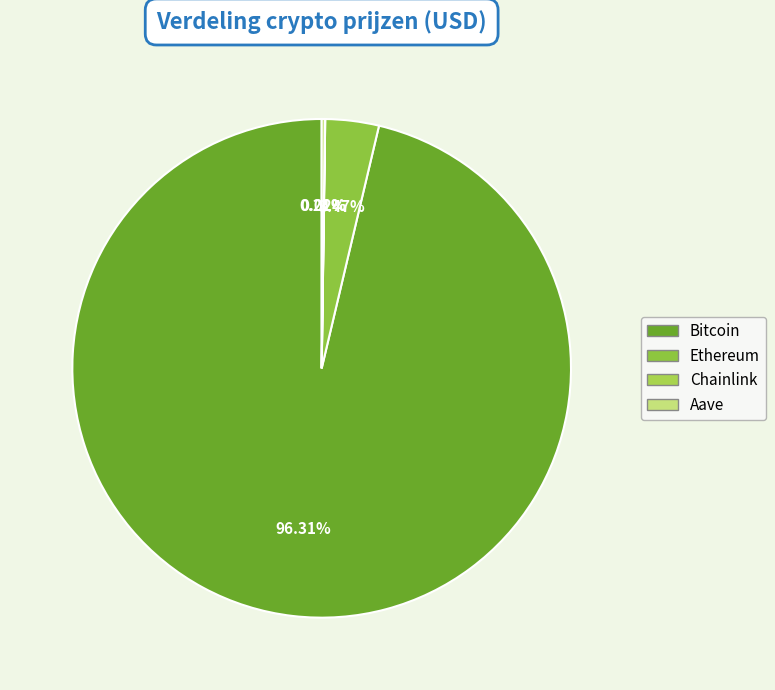

Rank the categories by value from highest to lowest.

Bitcoin, Ethereum, Aave, Chainlink